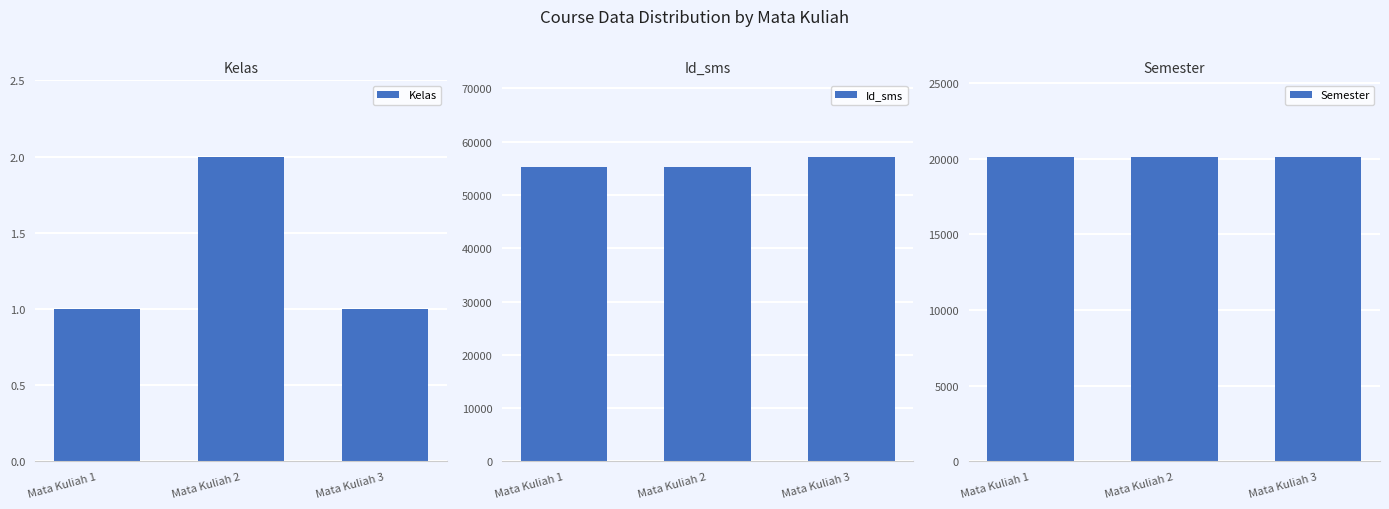

What is the spread (max minus min) of values at Mata Kuliah 1?

55200